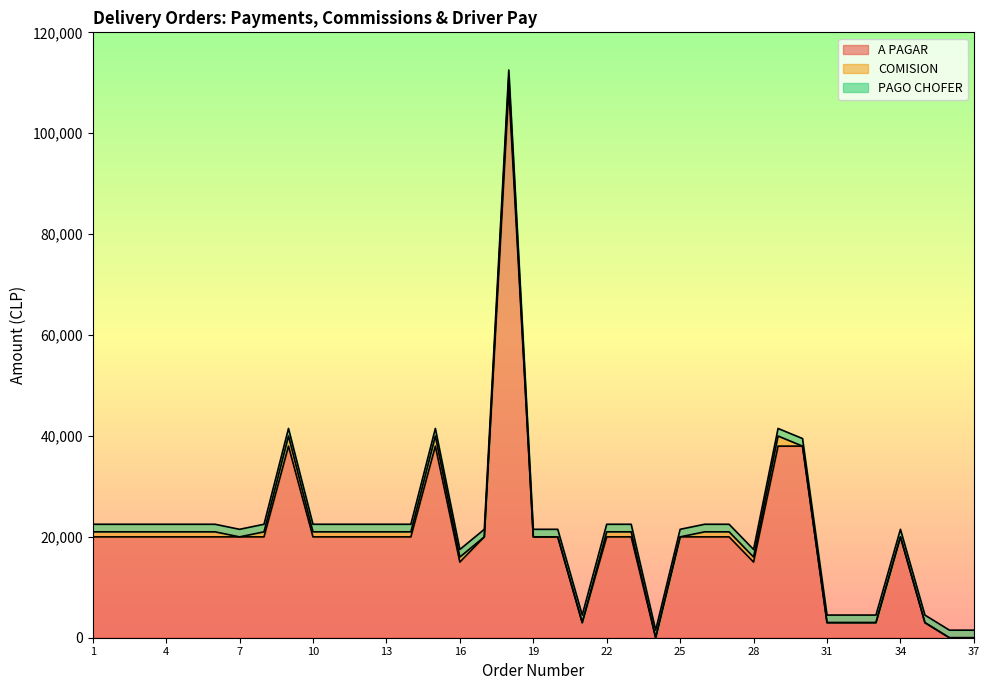

At which category does A PAGAR reach its first local peak?

9